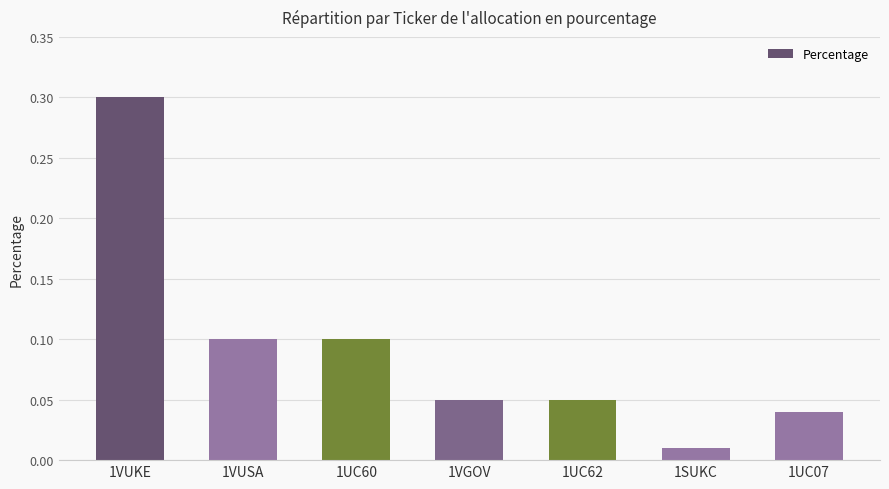

What is the sum of all values?

0.7